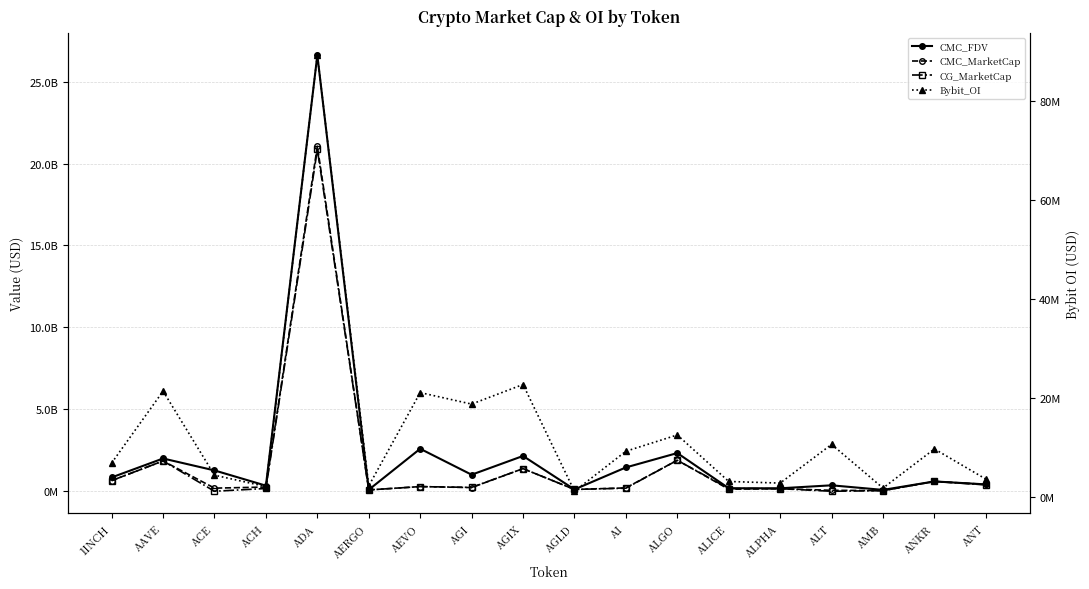

Which series has the widest spread of values?

CMC_FDV